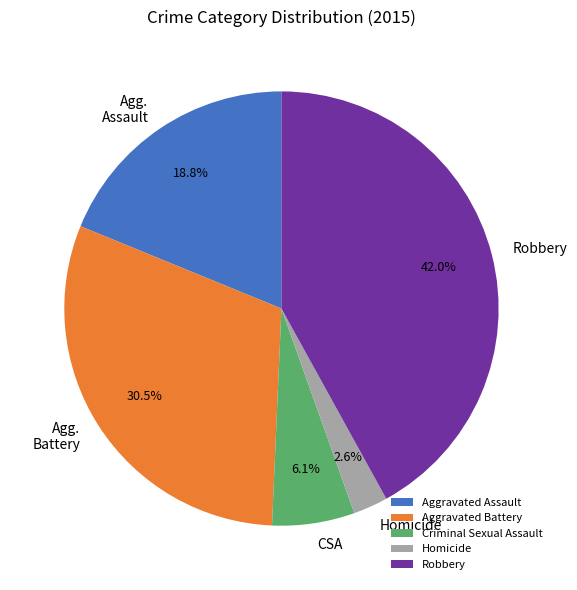

What is the smallest slice in the pie chart?

Homicide